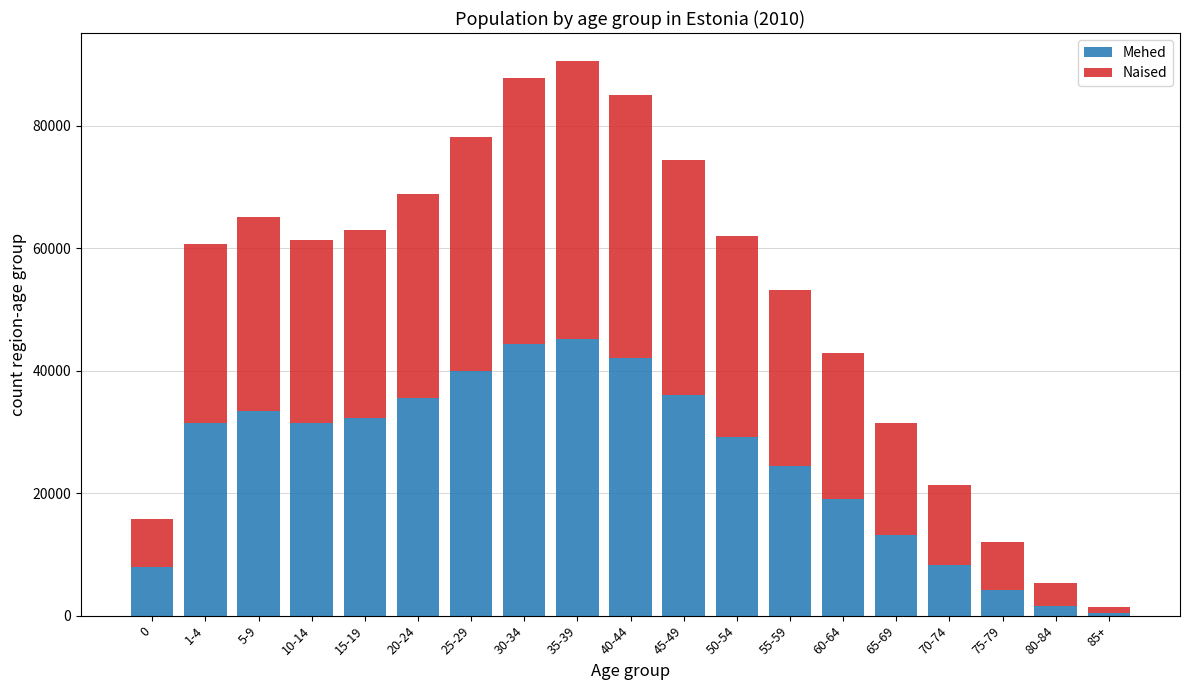

Where is Mehed nearest to the value 22771?

55-59